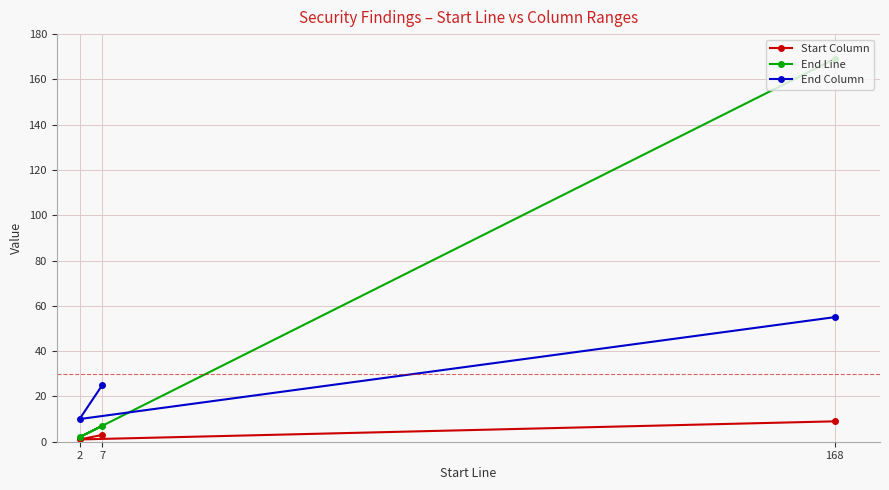

How many lines are shown in the chart?

3